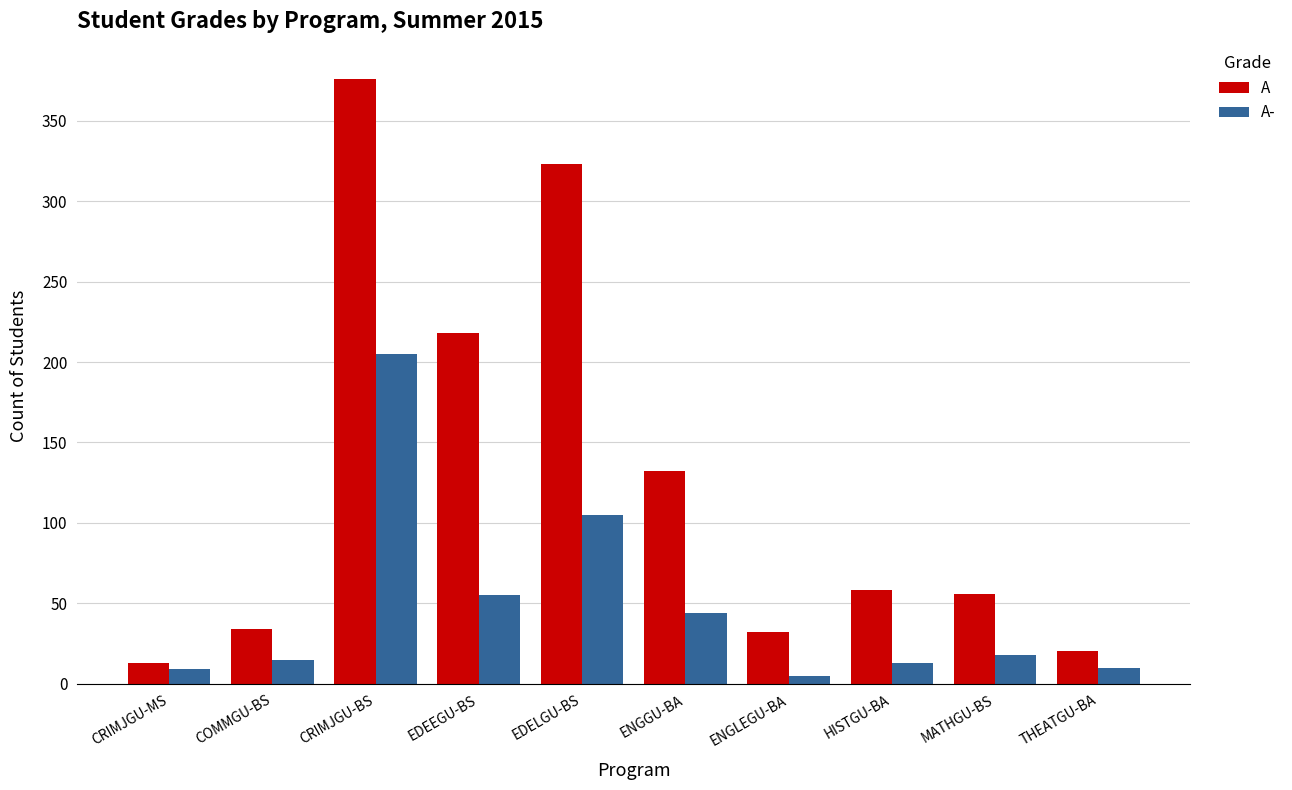

List the series in order of their peak value, lowest first.

A-, A